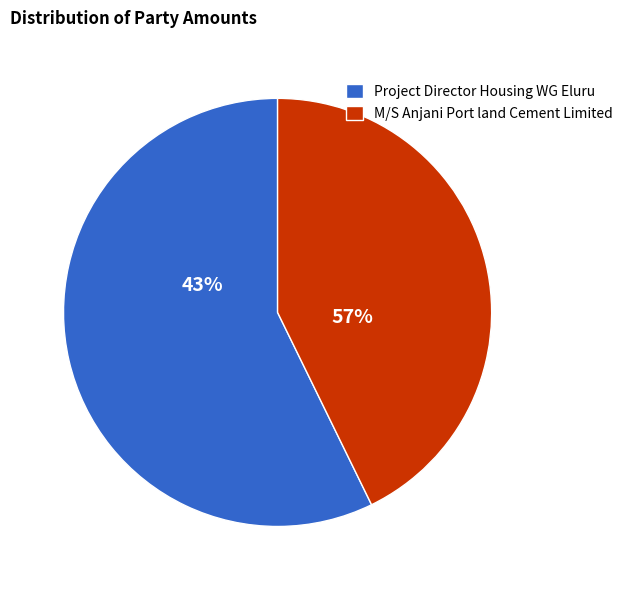

Is it true that M/S Anjani Port land Cement Limited is 43% of the pie?

True